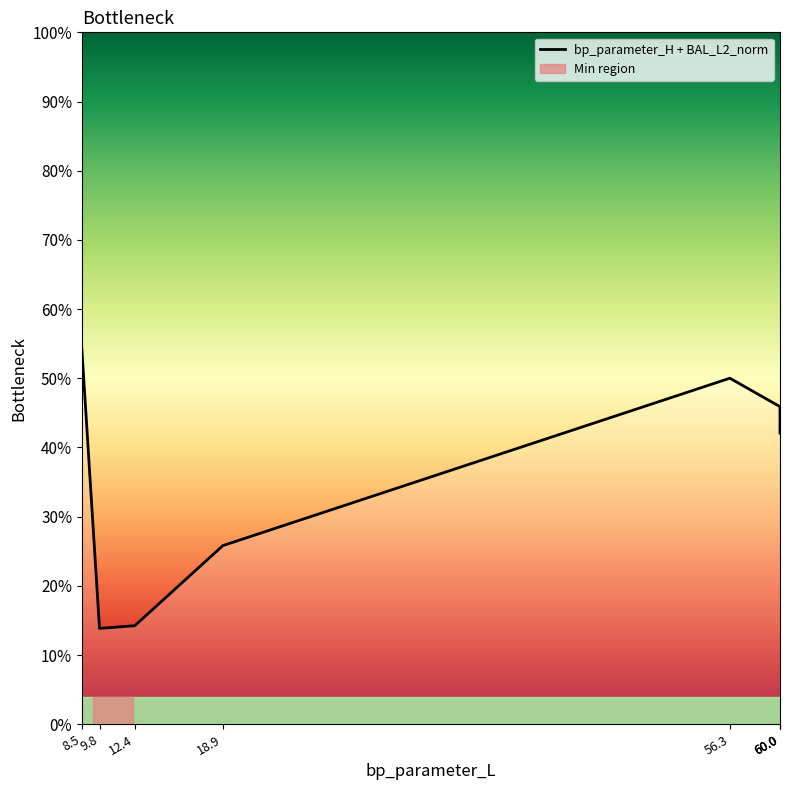

How many lines are shown in the chart?

1